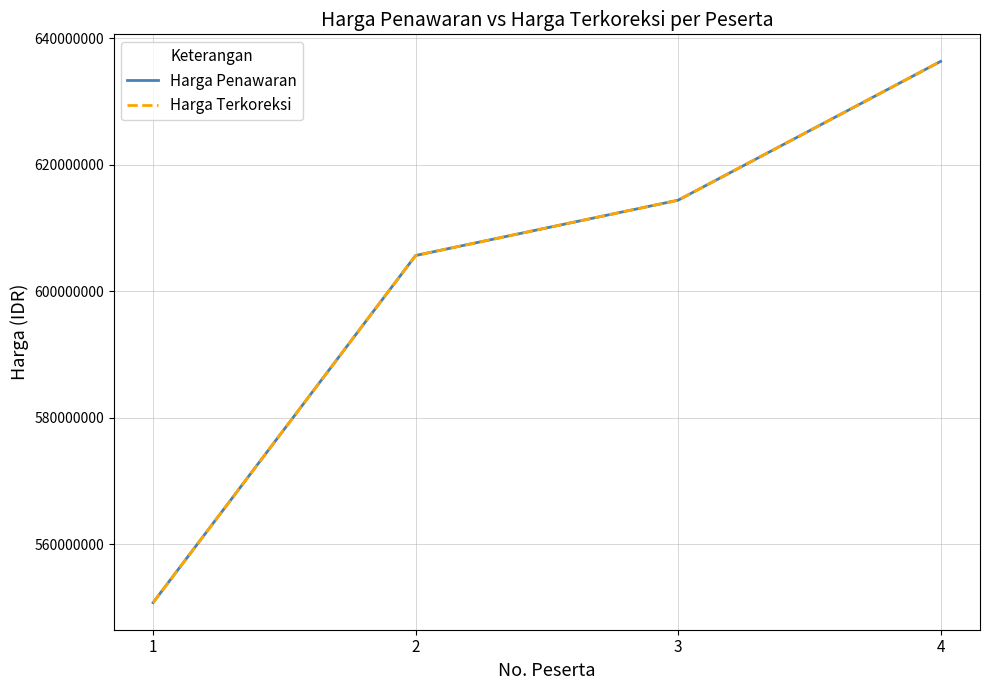

How many data points in Harga Penawaran are above 614417190?

1